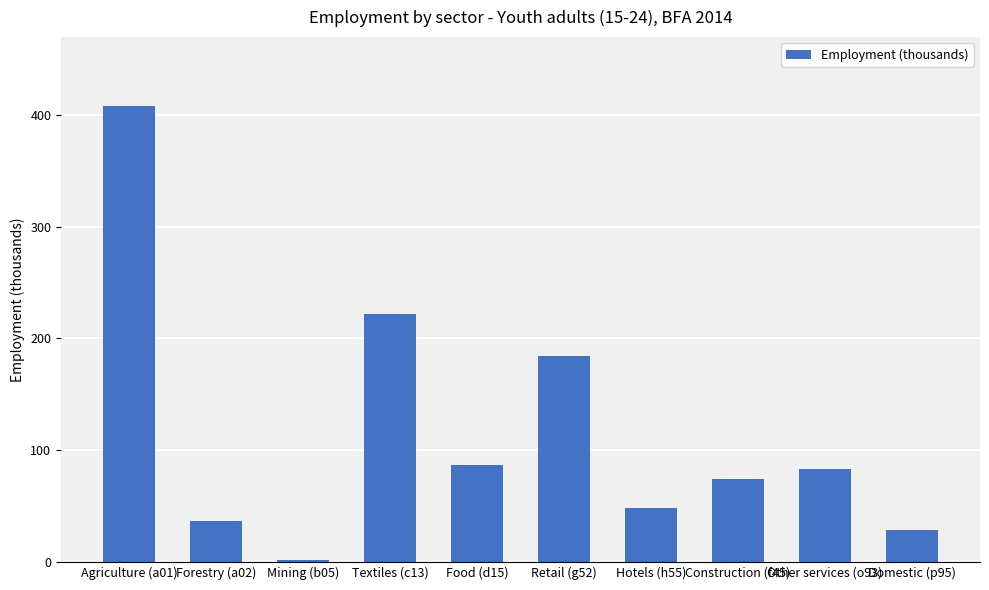

What is the label of the 2nd bar from the right?

Other services (o93)